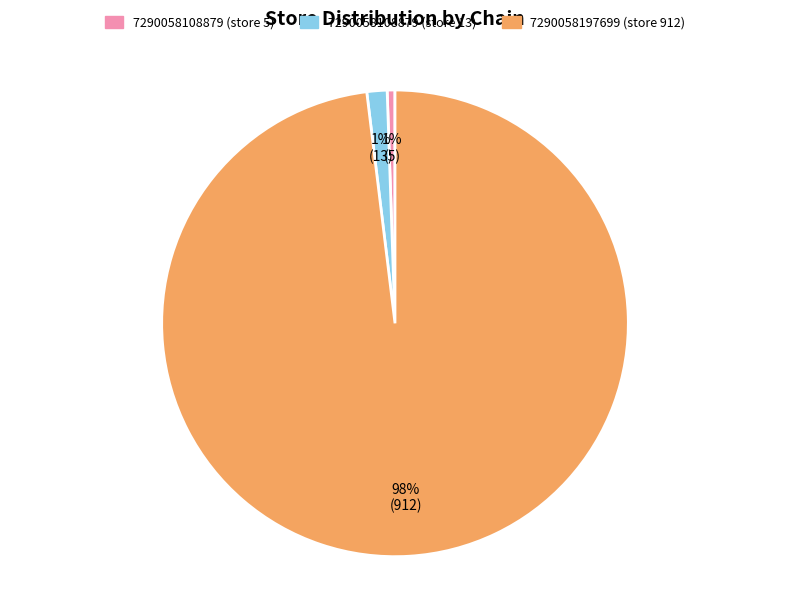

Between 7290058108879 (store 5) and 7290058197699 (store 912), which is larger?

7290058197699 (store 912)